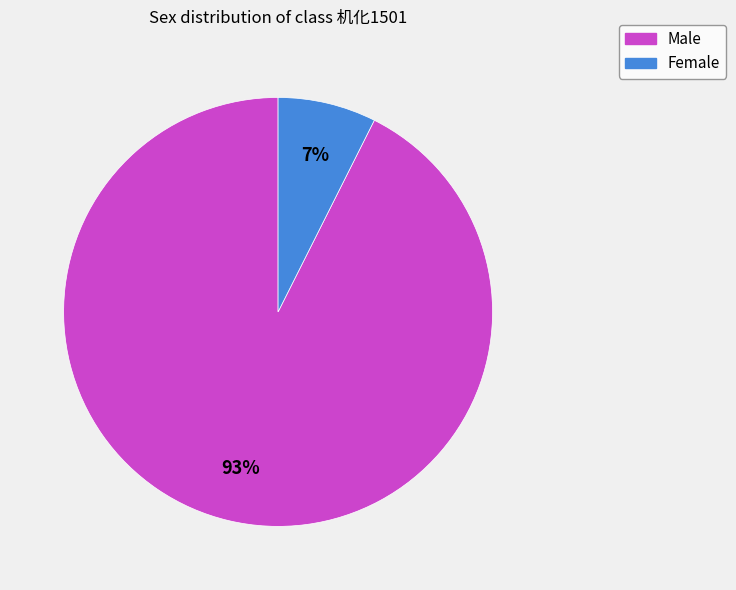

Count the number of slices in the pie.

2